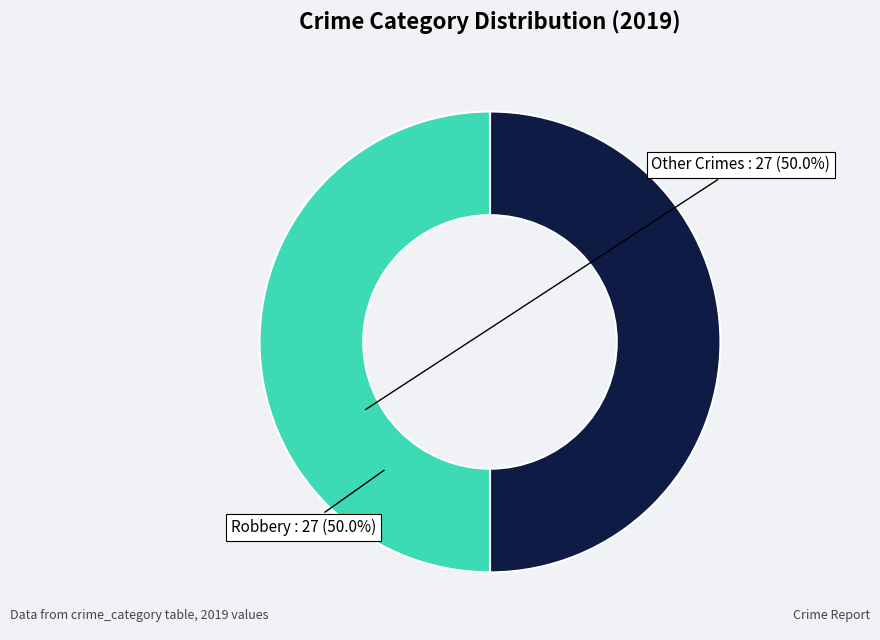

What is the ratio of the value at Other Crimes to the value at Robbery?

1.0